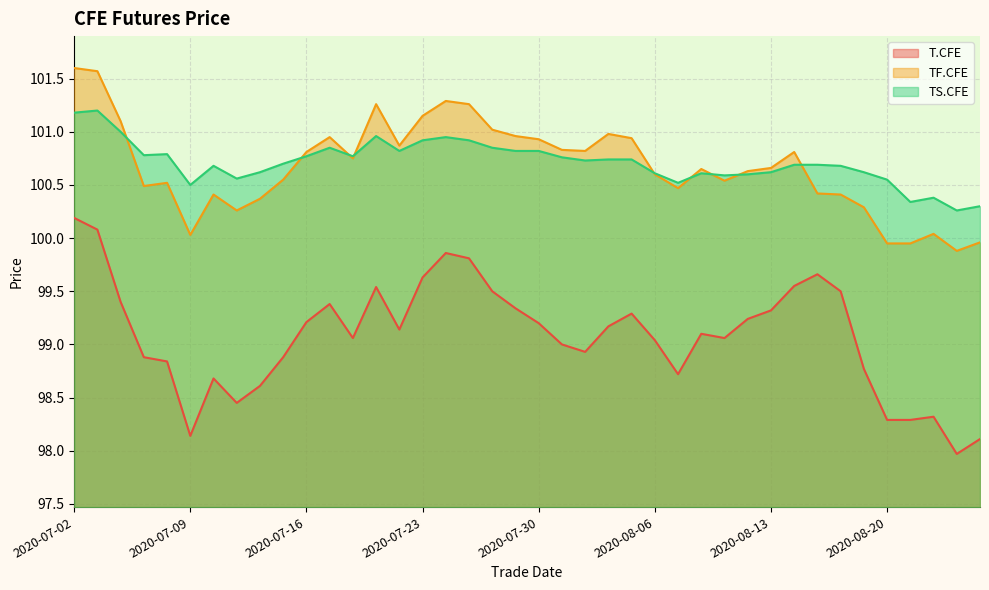

At how many categories does at least one series exceed 100?

40